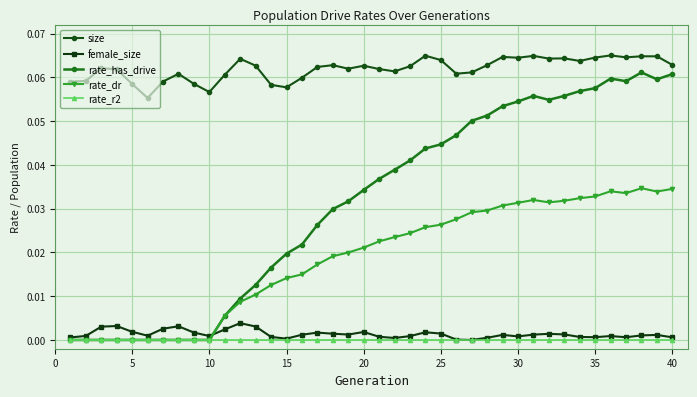

True or false: size and rate_has_drive intersect in this chart.

False